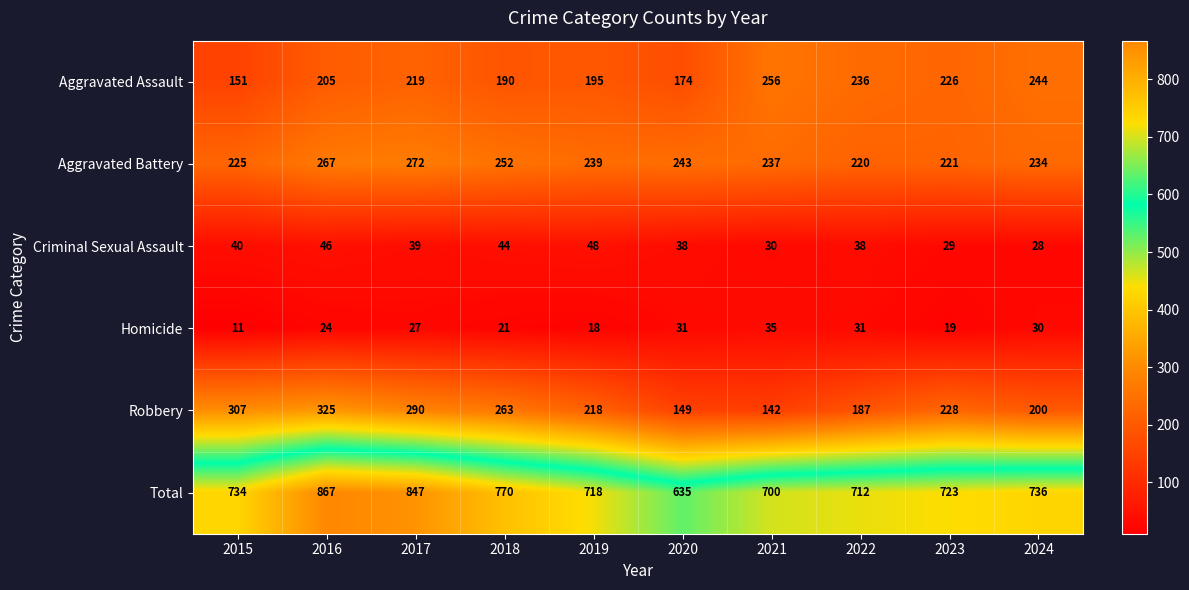

True or false: Aggravated Assault has a value of 205 at 2016.

True